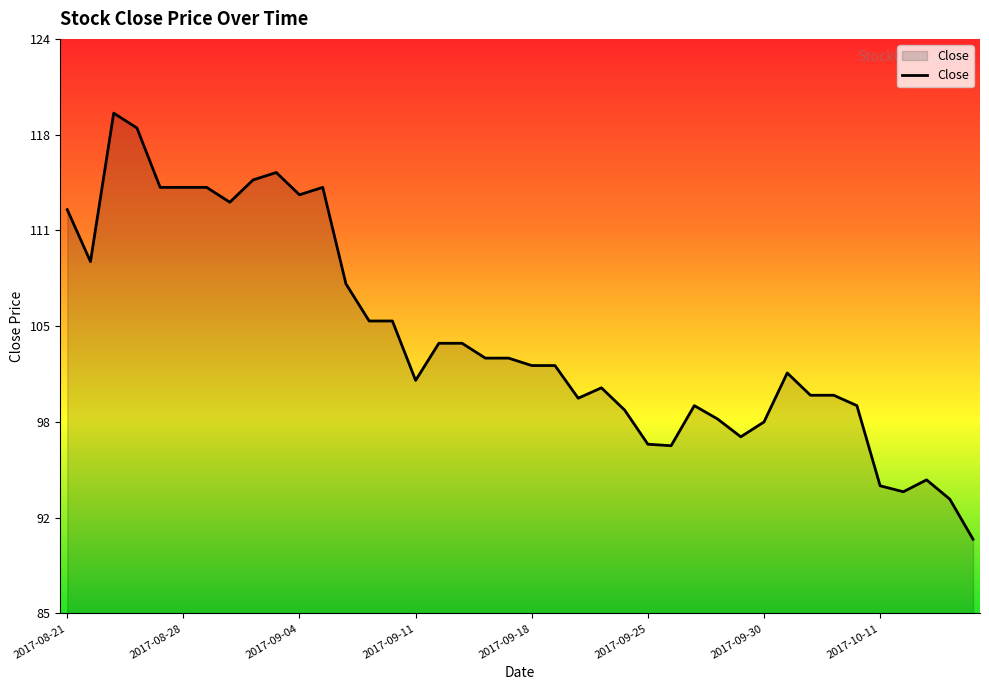

What is the label of the 5th point from the left?

2017-08-25